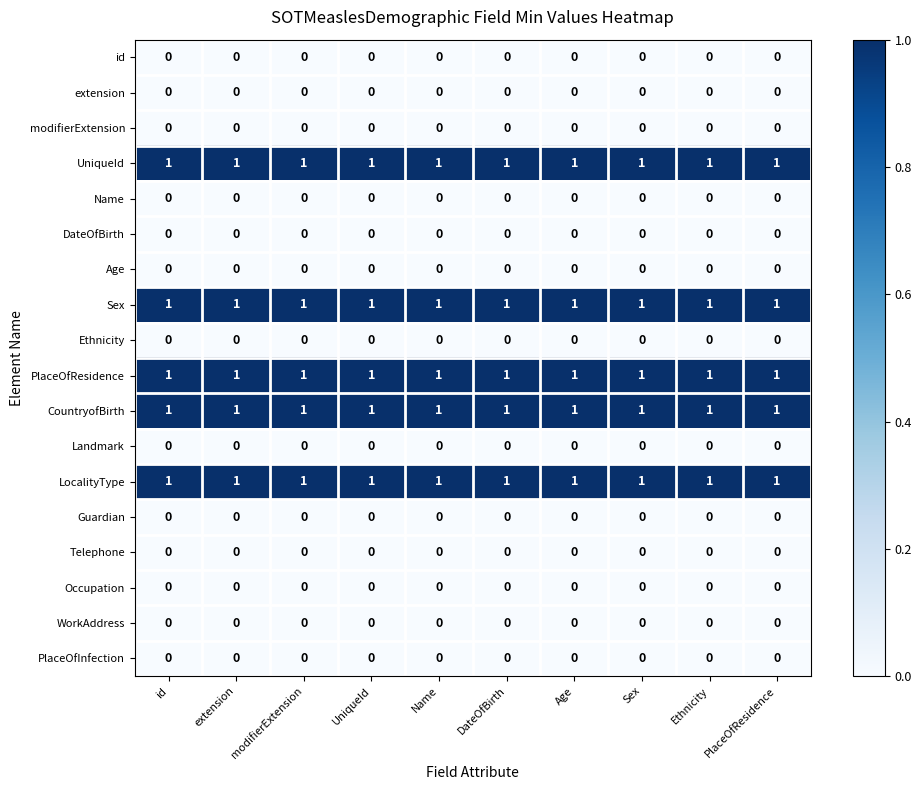

What is the sum of all LocalityType values?

10